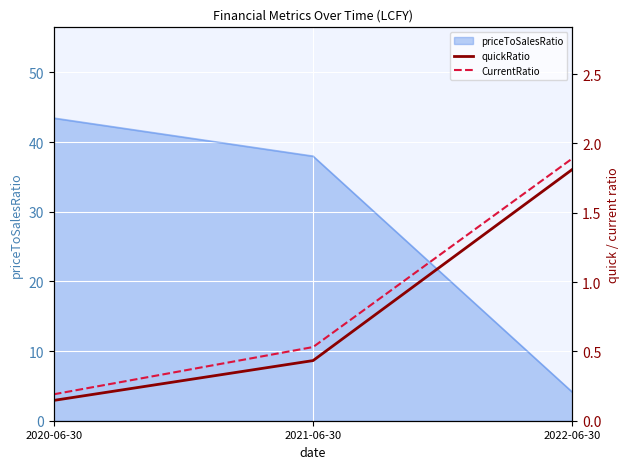

What is the minimum value for quickRatio?

0.1